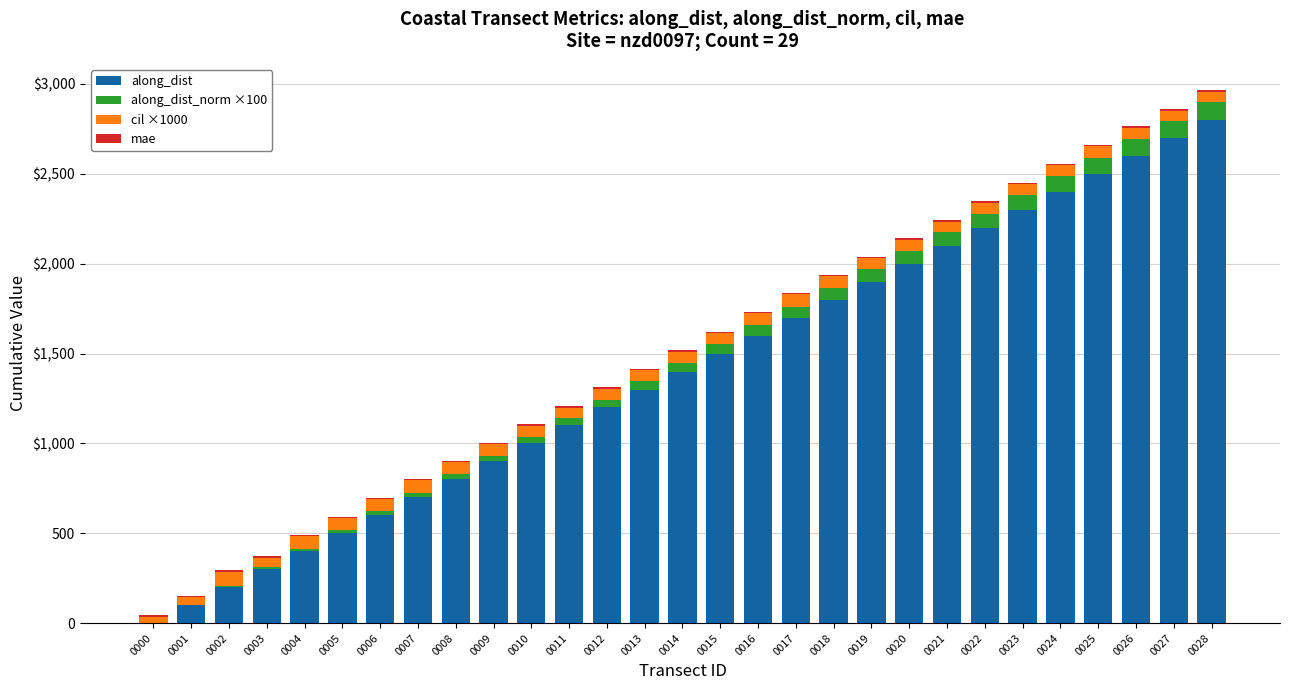

What is the sum of the cil ×1000 values at 0018 and 0005?

132.1